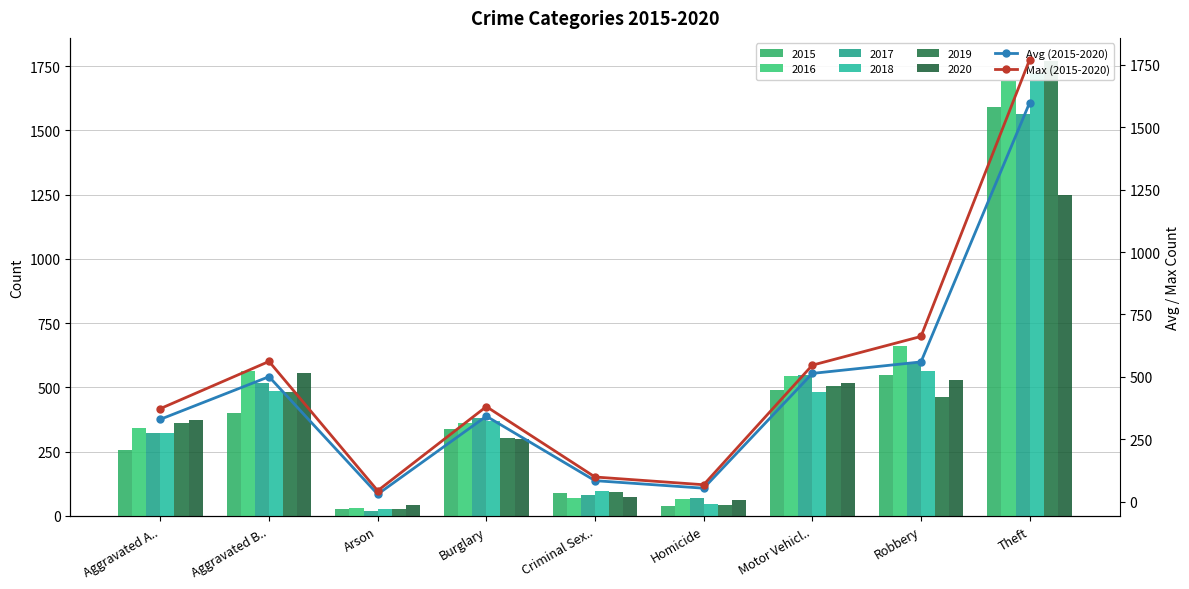

What is the label of the 8th bar from the left?

Robbery